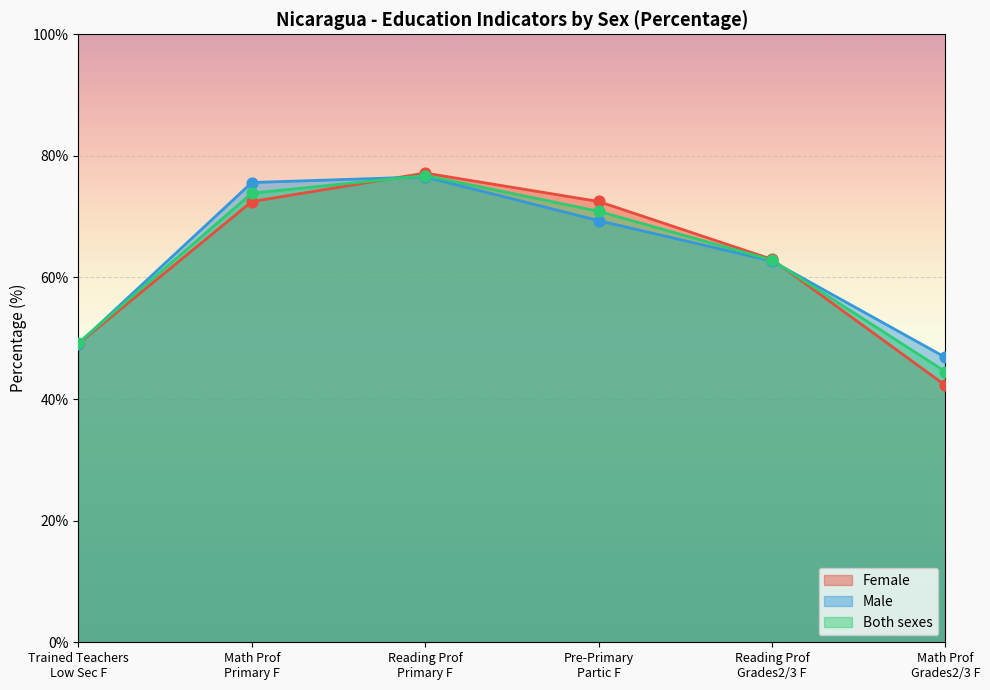

Which series has the widest spread of Y values?

Female